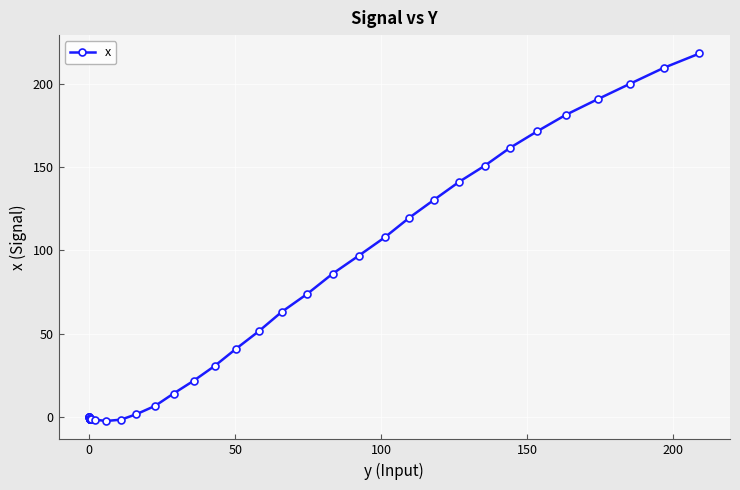

What is the value of the 23rd point from the left?

41.0